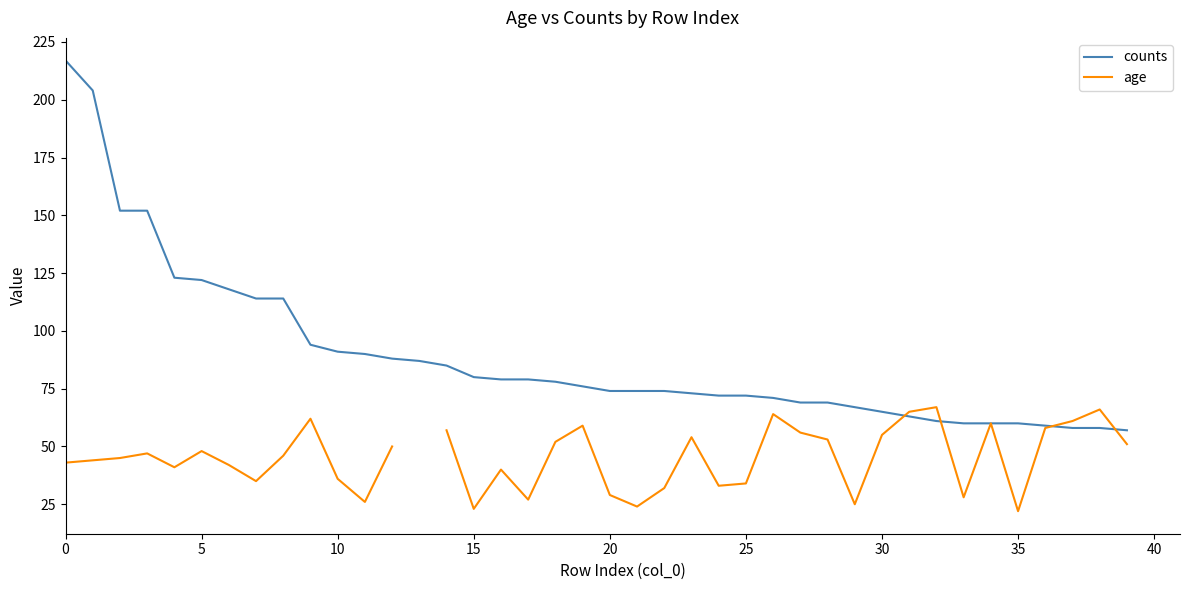

How many intersections are there between counts and age?

4